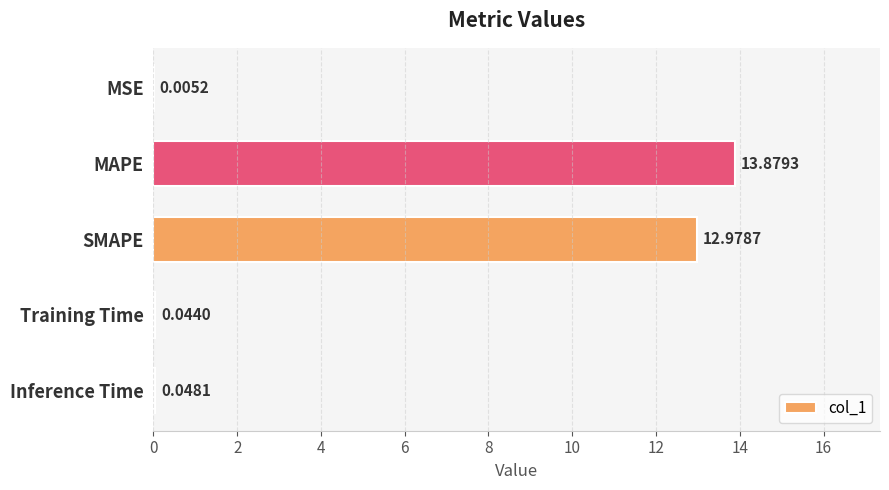

What is the sum of all values?

27.0